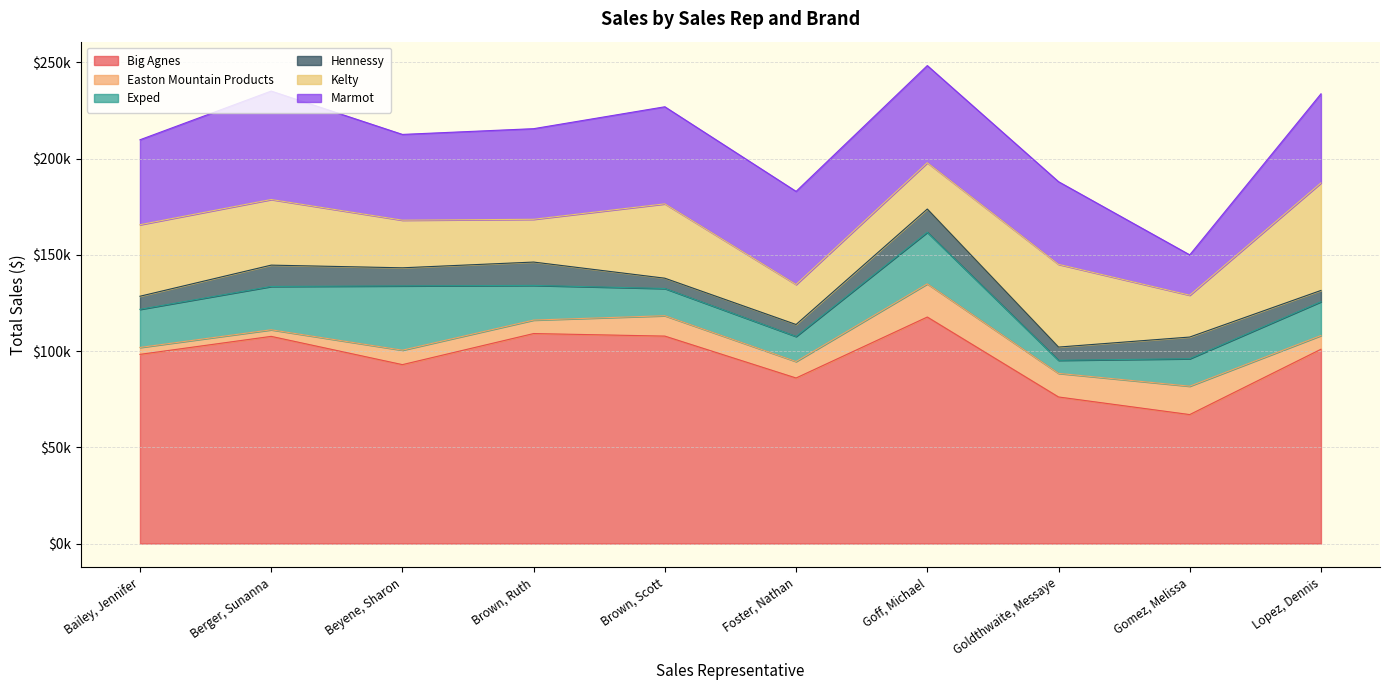

What is the value of the Big Agnes point at the 6th from the left?

86019.4